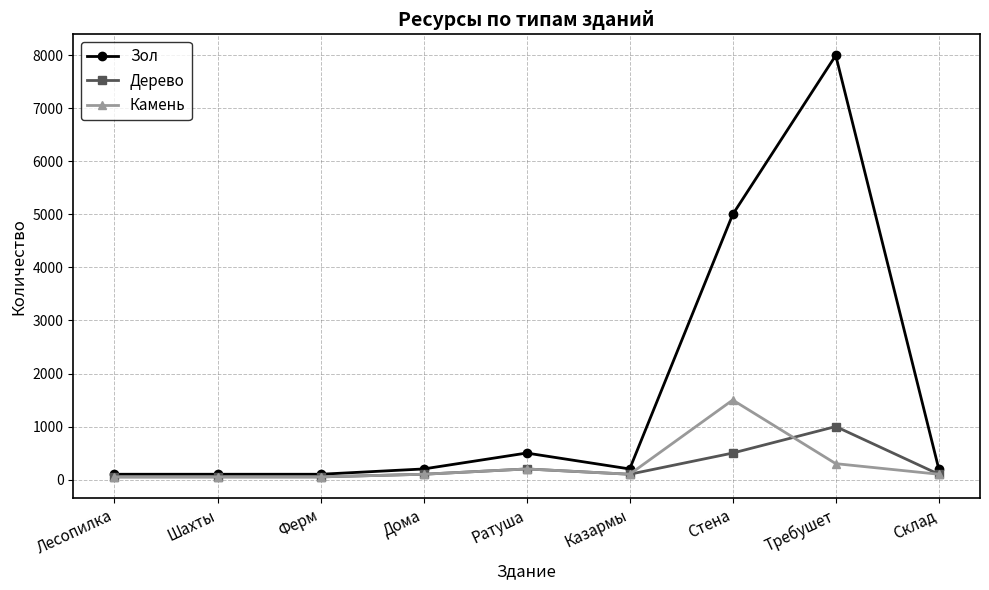

What is the average value of the Камень series?

272